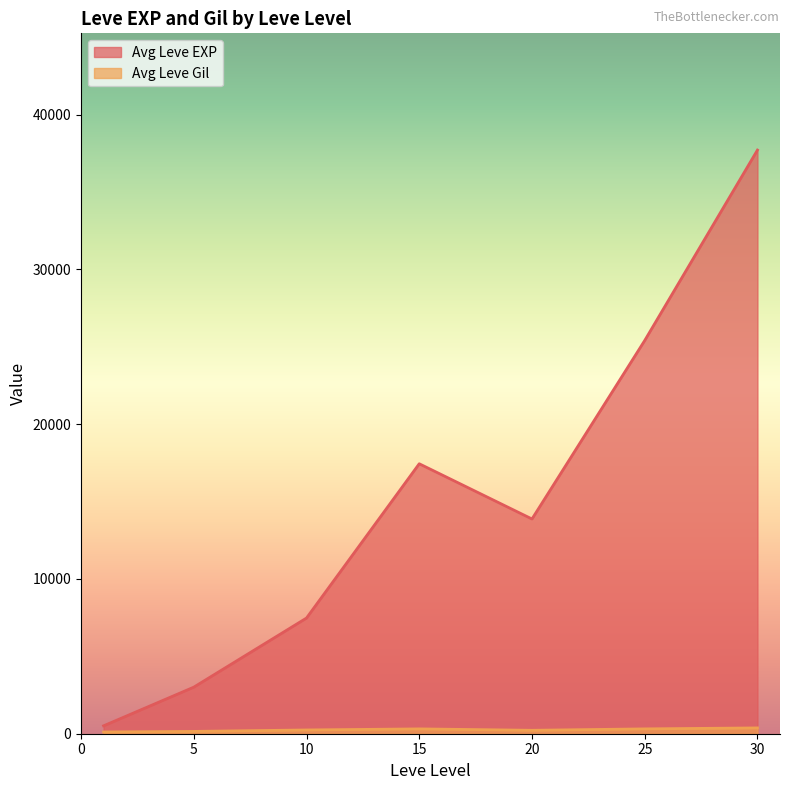

What is the highest value of the Avg Leve EXP series?

37715.0